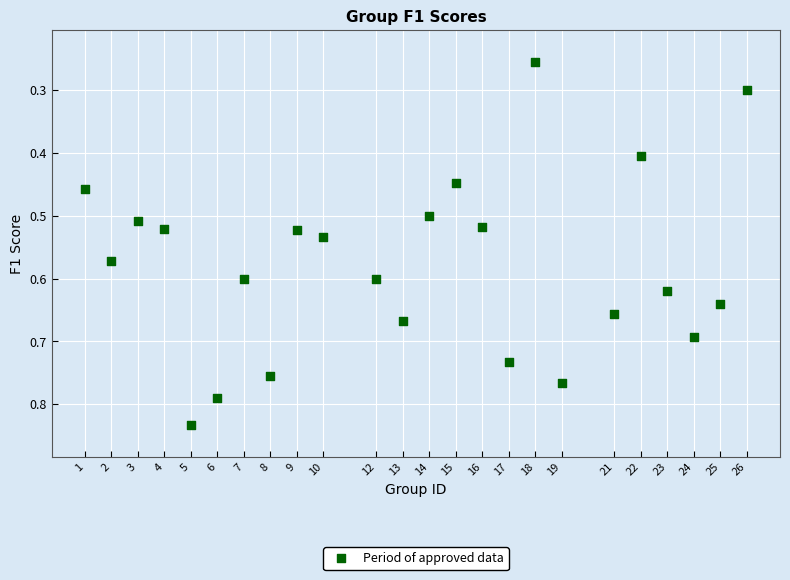

Count the number of points in this scatter plot.

24